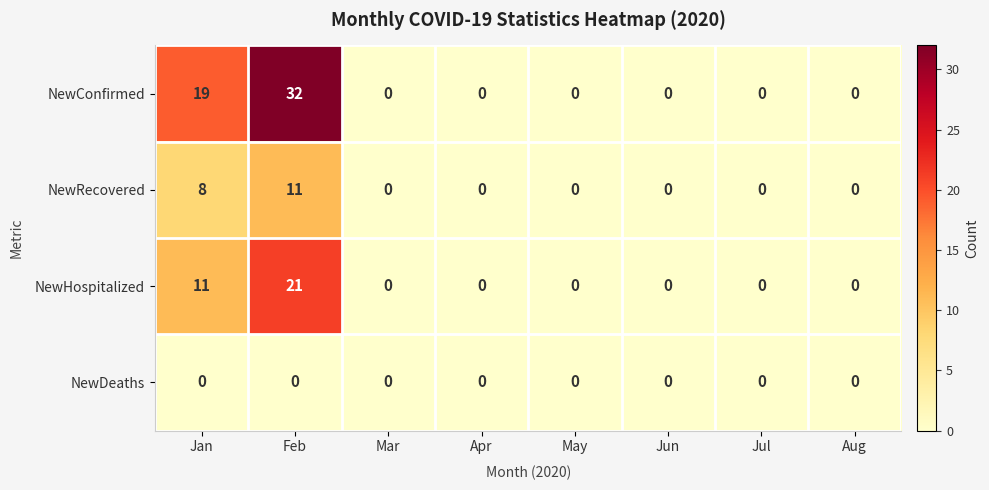

Which series changed the most between Feb and Aug?

NewConfirmed